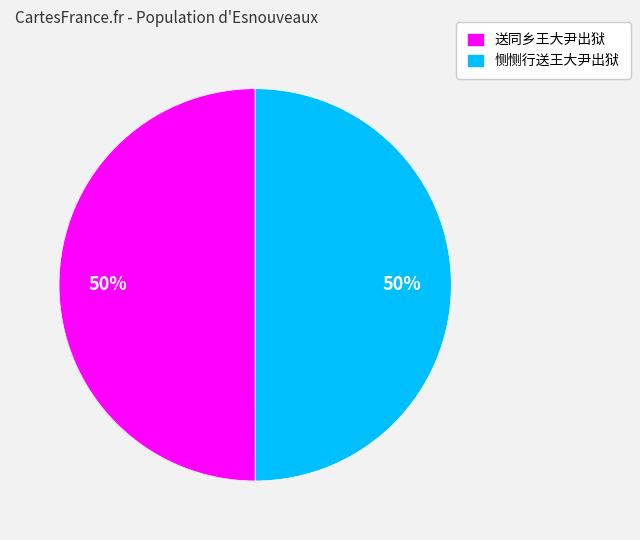

How many segments does this pie chart have?

2